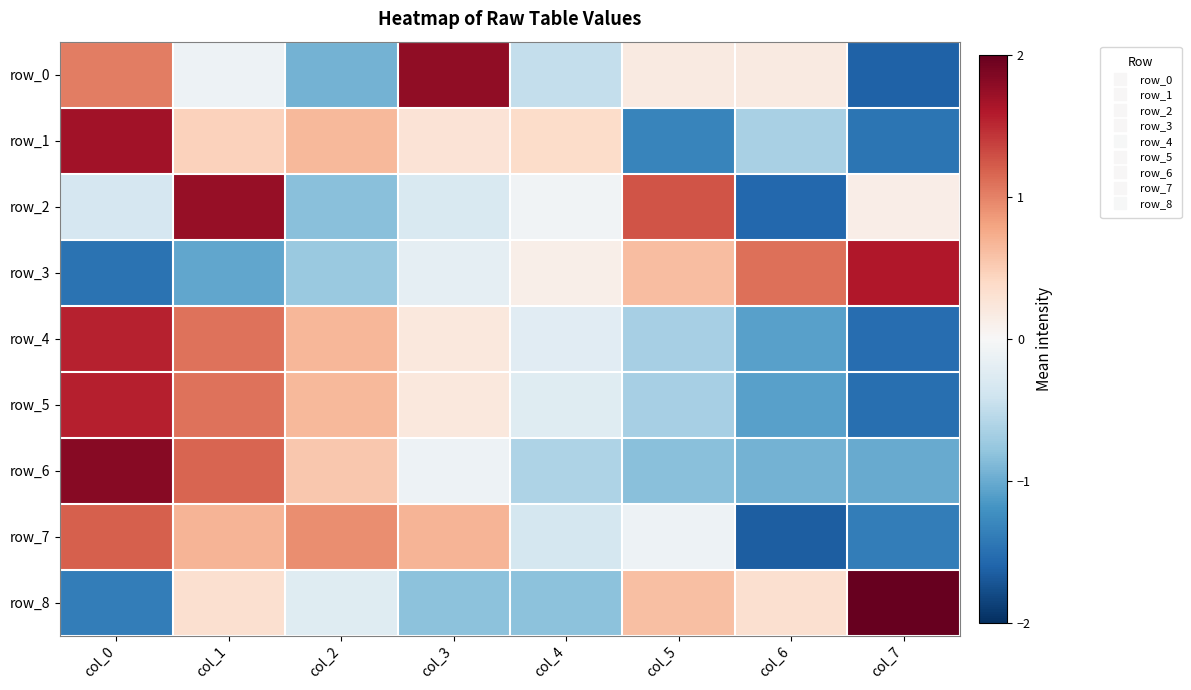

At which category is the sum across all series the highest?

col_0